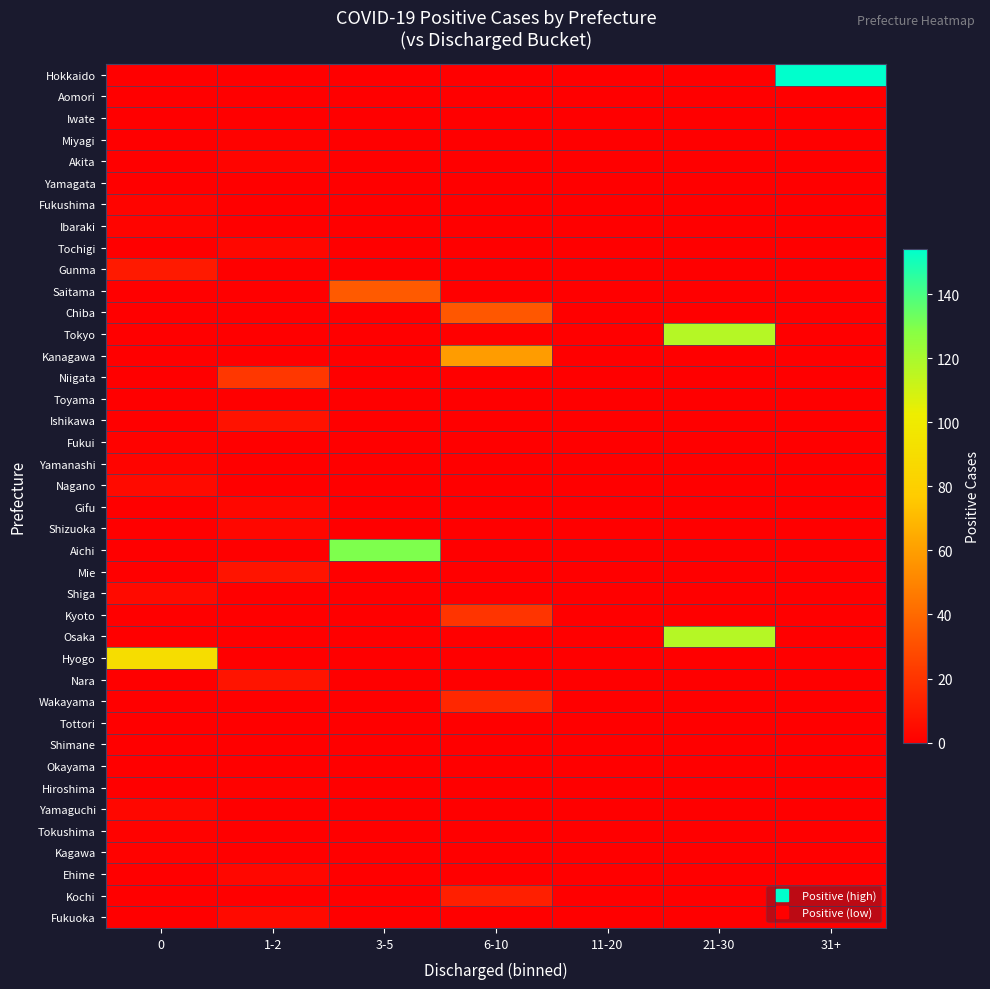

At which category is the sum across all series the highest?

21-30